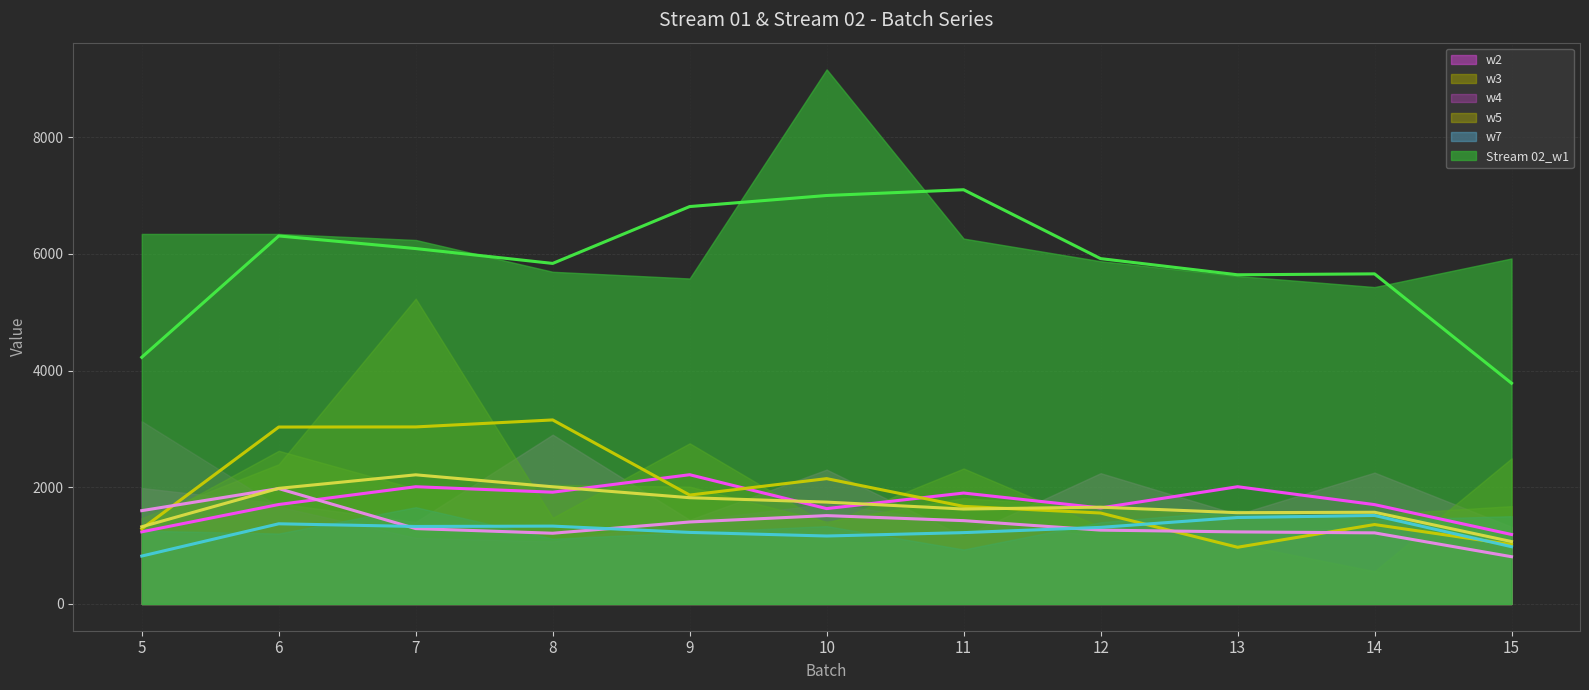

What are all the series names shown in the legend?

w2 (trend), w3 (trend), w4 (trend), w5 (trend), w7 (trend), Stream 02_w1 (trend)